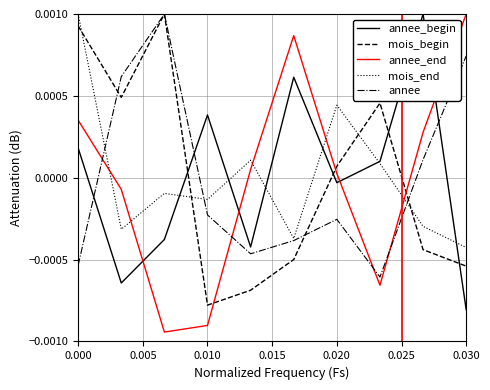

True or false: mois_begin and annee_begin intersect in this chart.

True